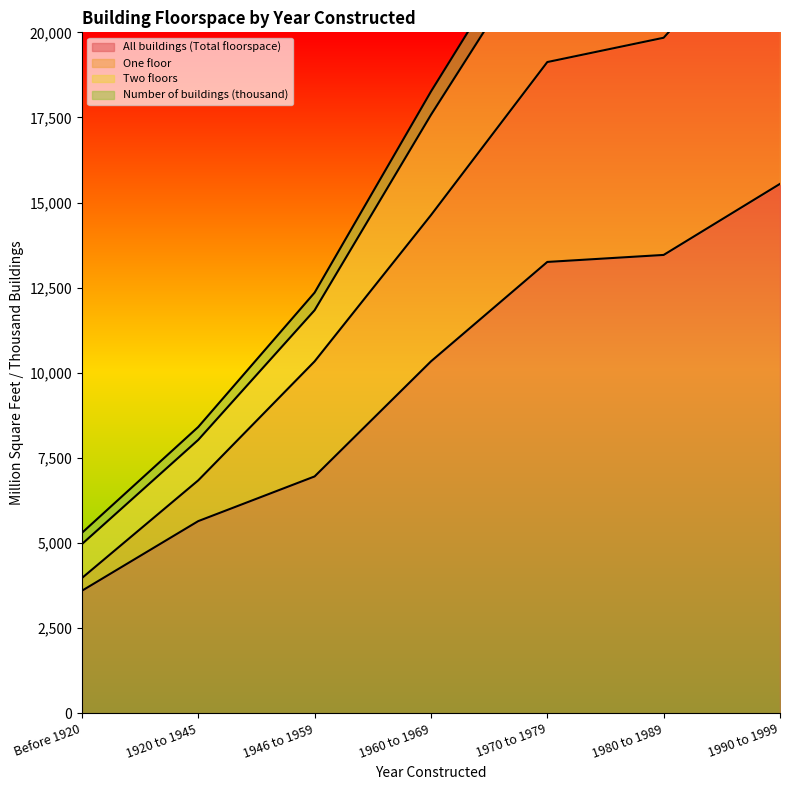

What is the difference between the maximum and second lowest values in the Number of buildings (thousand) series?

19946